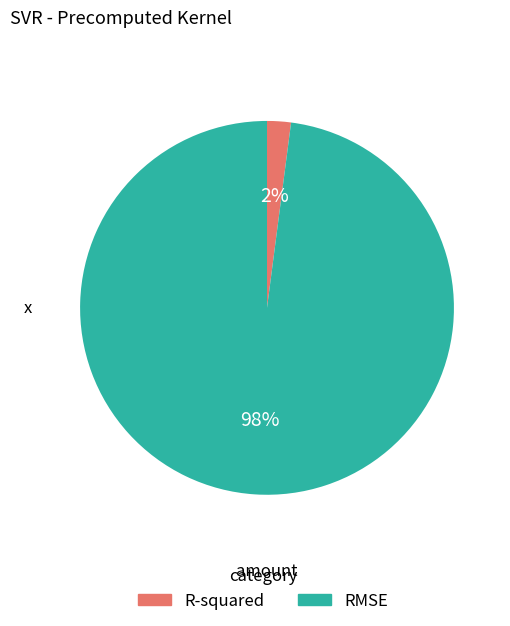

Is there any slice that represents more than half of the pie?

Yes